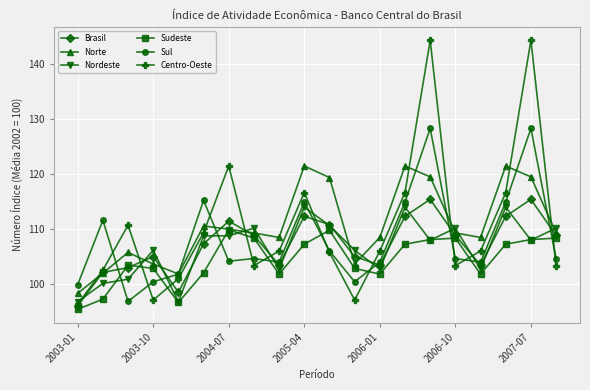

Which series has the widest spread of values?

Centro-Oeste